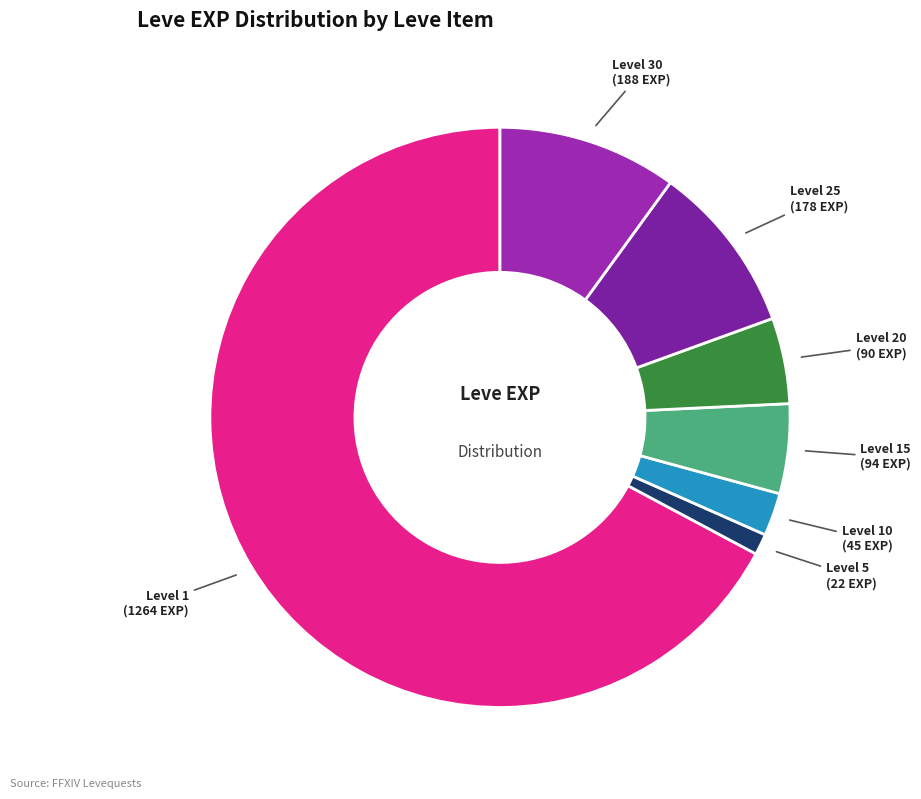

Which slice is the largest?

Level 1